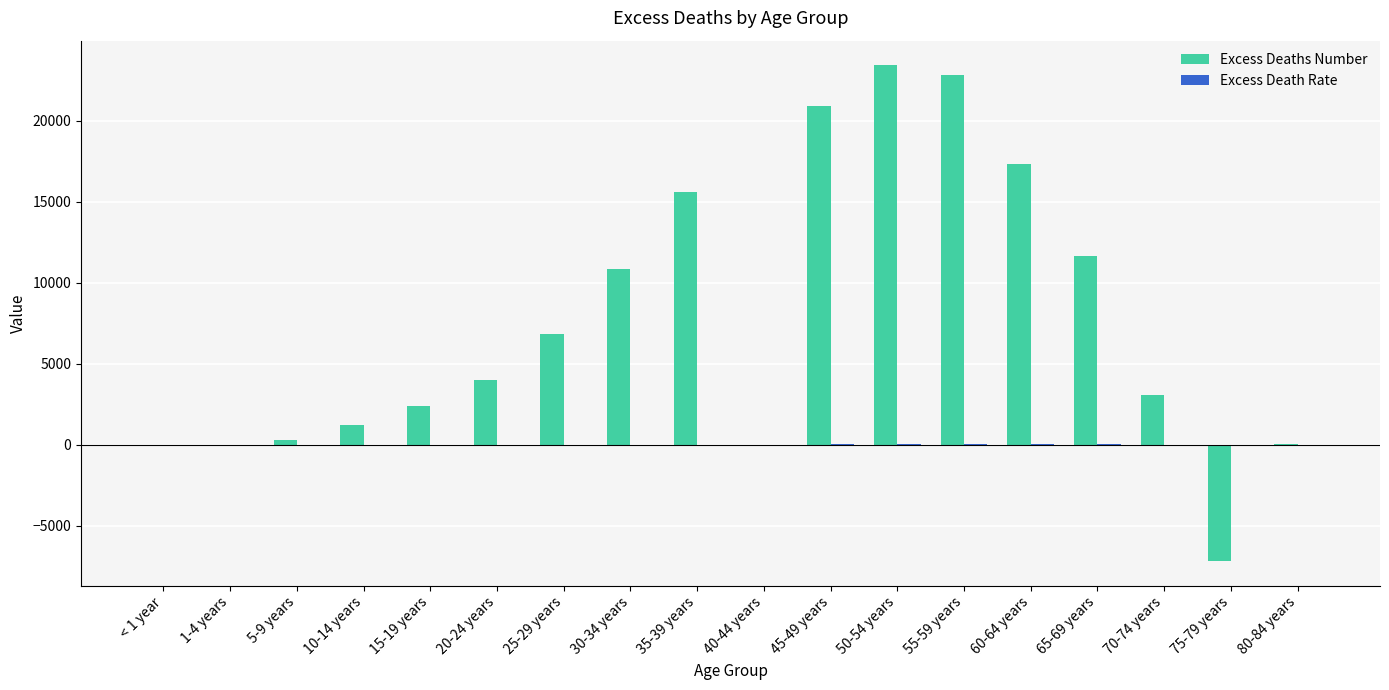

How many series are shown in this chart?

2